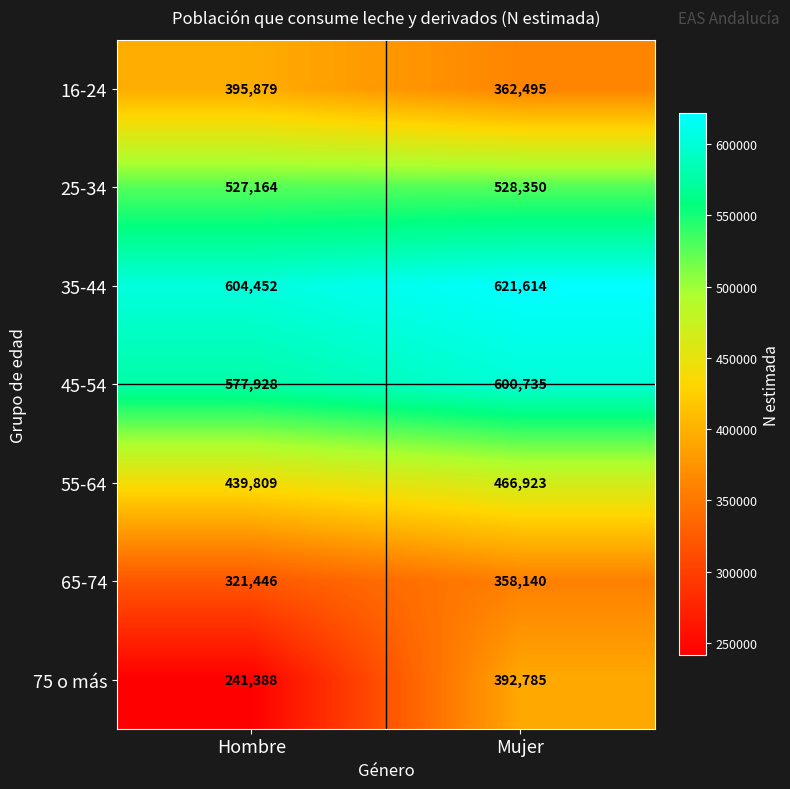

Reading left to right, transcribe all the data shown in this chart.

16-24: Hombre=395879	Mujer=362495
25-34: Hombre=527164	Mujer=528350
35-44: Hombre=604452	Mujer=621614
45-54: Hombre=577928	Mujer=600735
55-64: Hombre=439809	Mujer=466923
65-74: Hombre=321446	Mujer=358140
75 o más: Hombre=241388	Mujer=392785